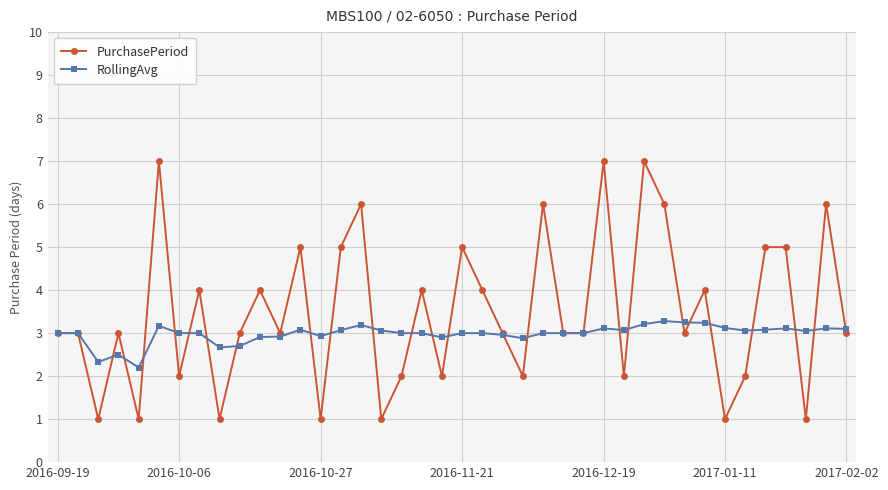

What is the value of the PurchasePeriod point at the 28th from the left?

7.0